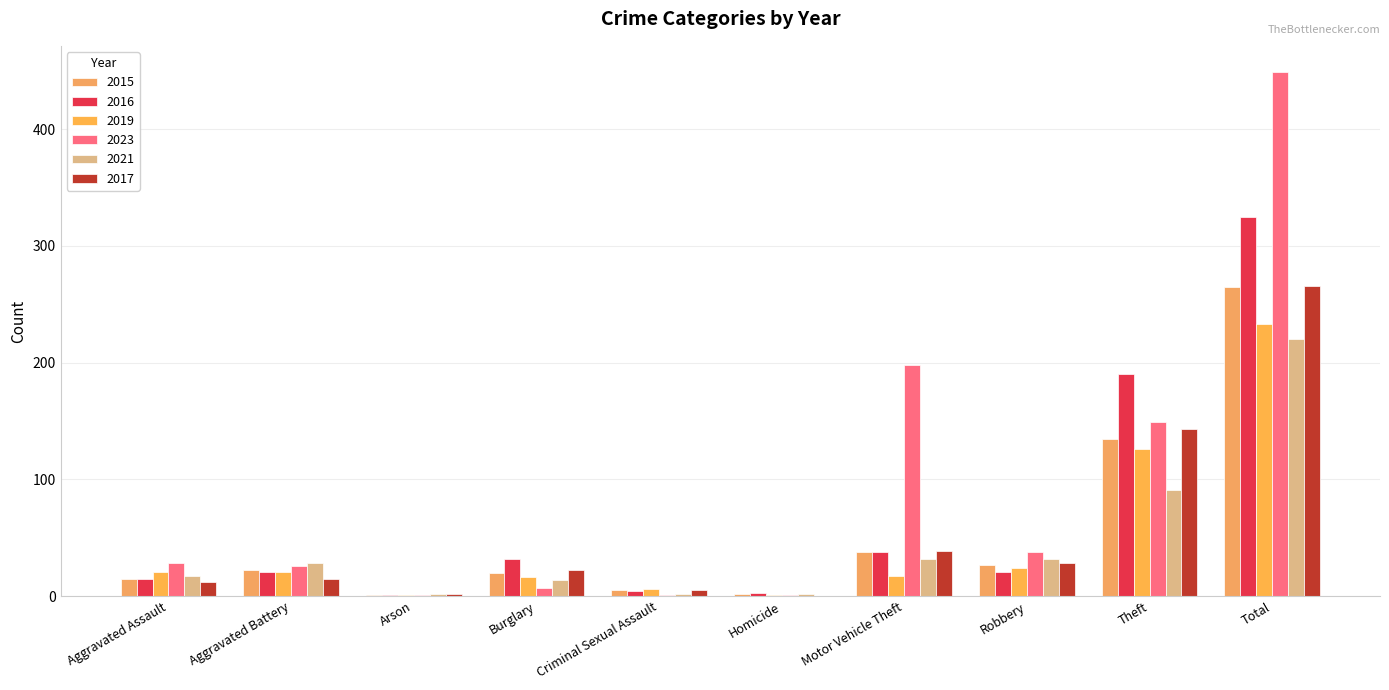

How many data points does each series have?

10